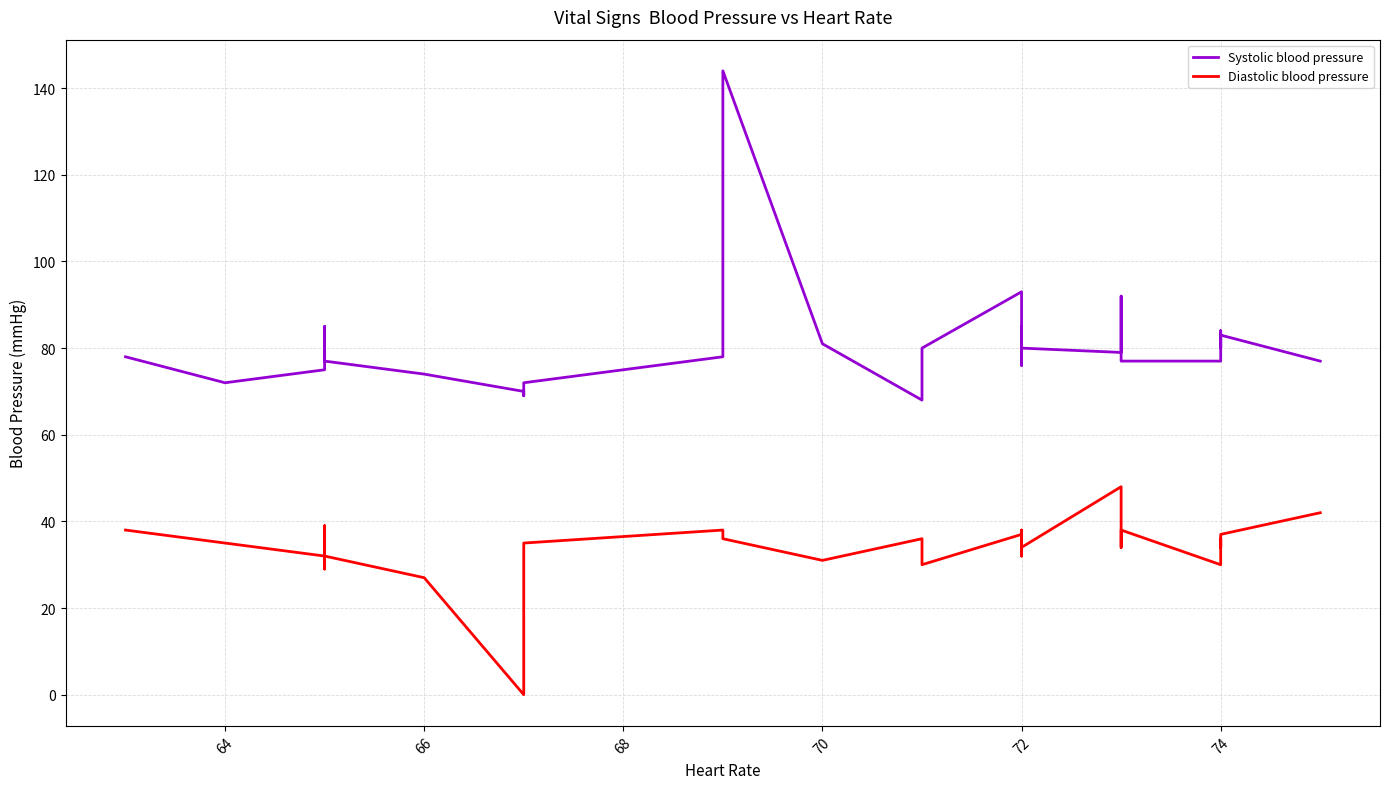

What is the difference between the second highest and second lowest values in the Systolic blood pressure series?

24